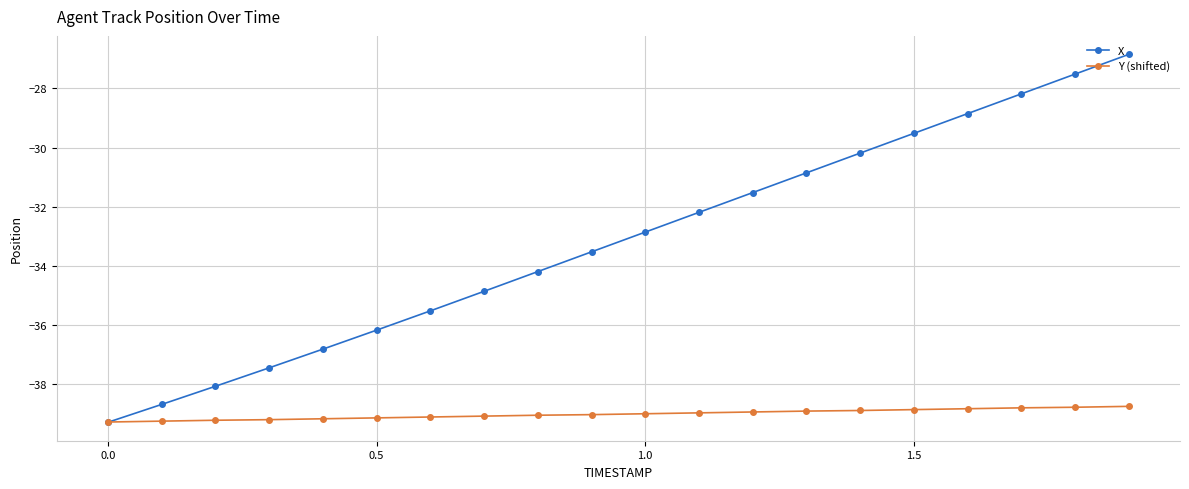

What is the value of the X point at the 20th from the left?

-26.8